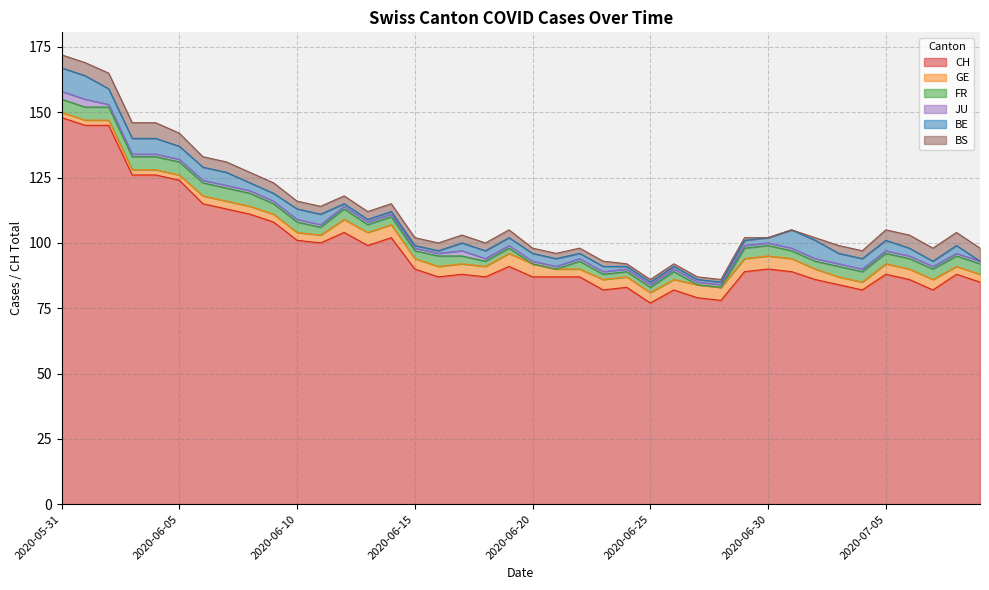

List the series in order of their peak value, highest first.

CH, BE, BS, GE, FR, JU